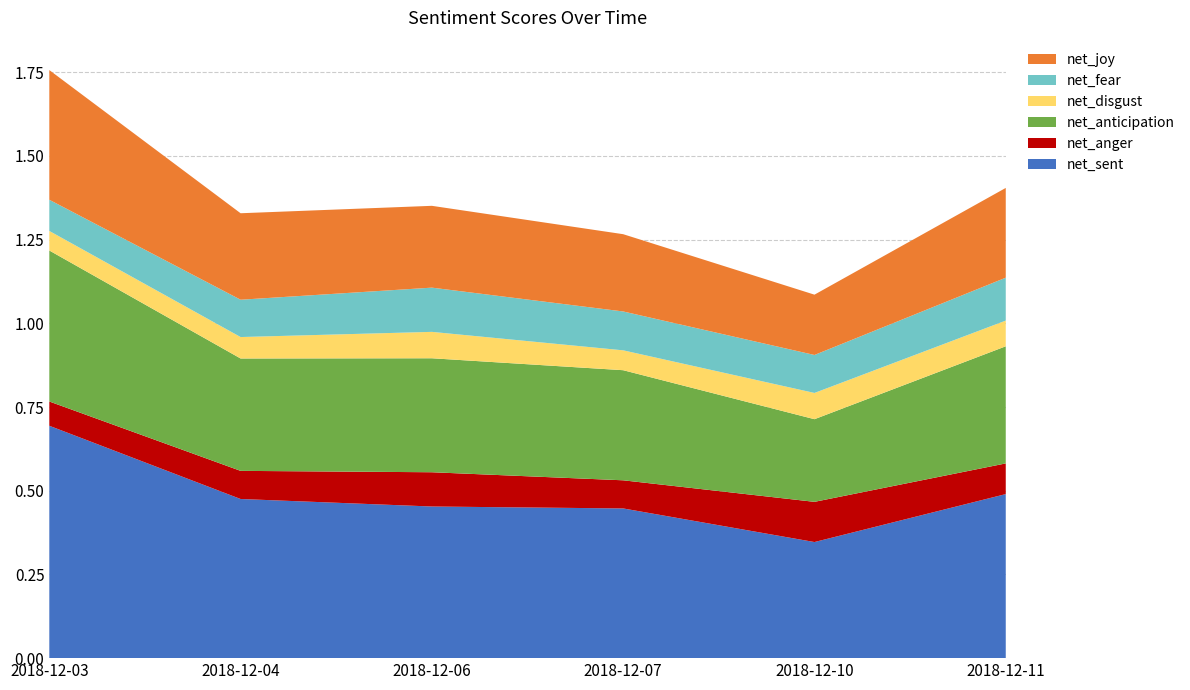

Reading right to left, what are all the values shown in this chart?

net_sent: 0.5	0.3	0.4	0.5	0.5	0.7
net_anger: 0.1	0.1	0.1	0.1	0.1	0.1
net_anticipation: 0.3	0.2	0.3	0.3	0.3	0.5
net_disgust: 0.1	0.1	0.1	0.1	0.1	0.1
net_fear: 0.1	0.1	0.1	0.1	0.1	0.1
net_joy: 0.3	0.2	0.2	0.2	0.3	0.4